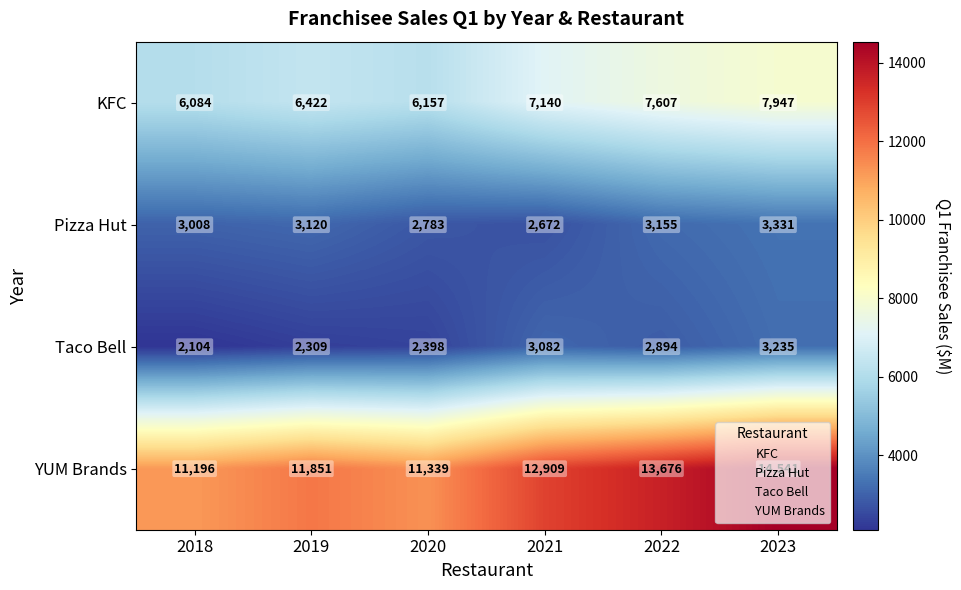

Rank the categories by YUM Brands value from highest to lowest.

2023, 2022, 2021, 2019, 2020, 2018